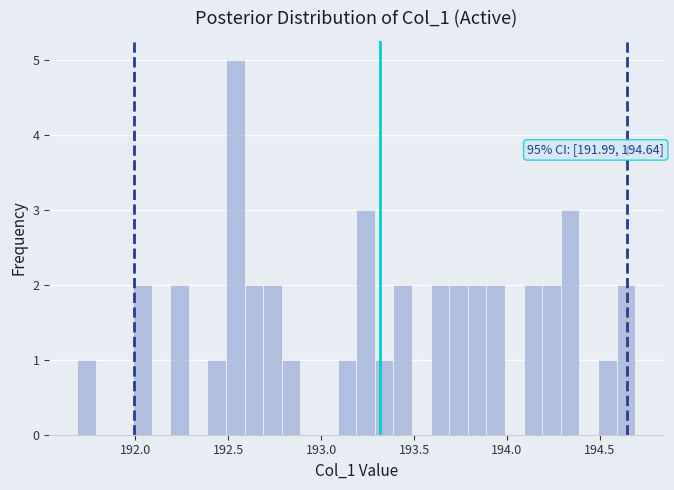

Read against the x-axis, roughly where is the centre of the tallest bar?

192.55